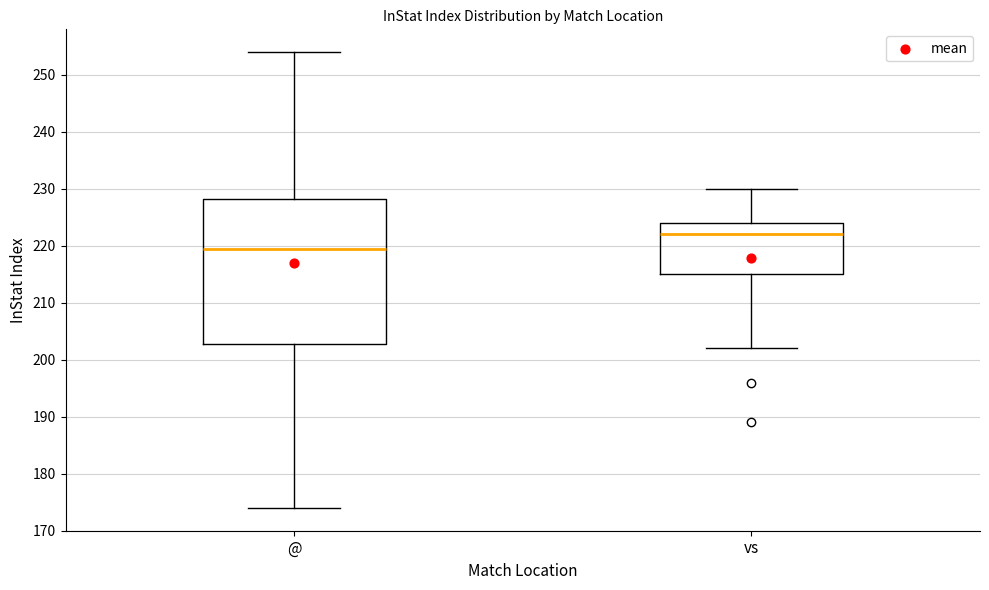

Reading left to right, transcribe this box plot: for each box, give where its median line is, the range the box spans, and where its two whiskers end, as read against the y-axis. The values are not printed on the chart, so give them approximately, as read against the axis.

@: median 220, box 203 to 228, whiskers 174 to 254
vs: median 222, box 215 to 224, whiskers 202 to 230